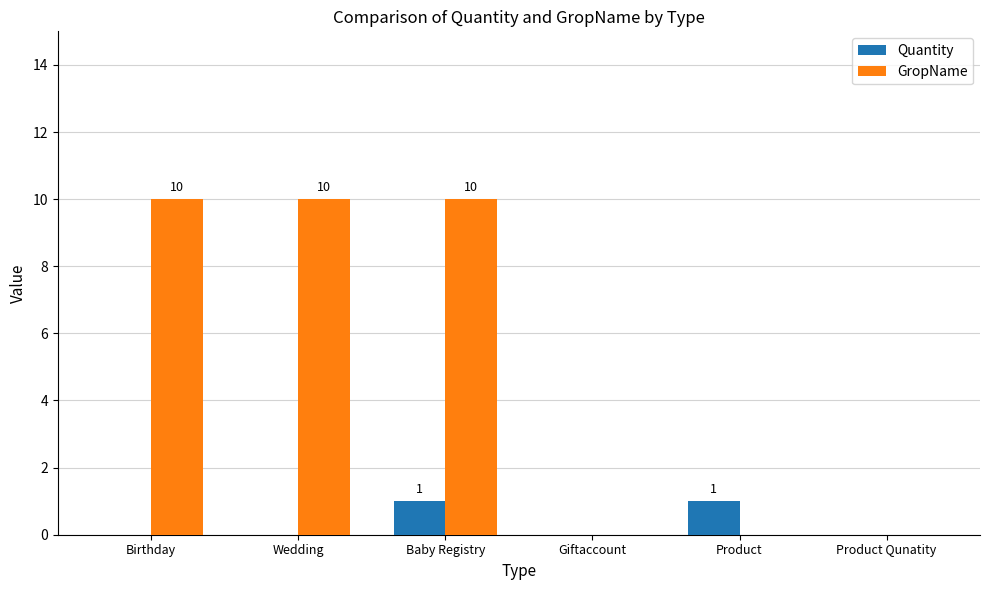

At which category is the sum across all series the highest?

Baby Registry